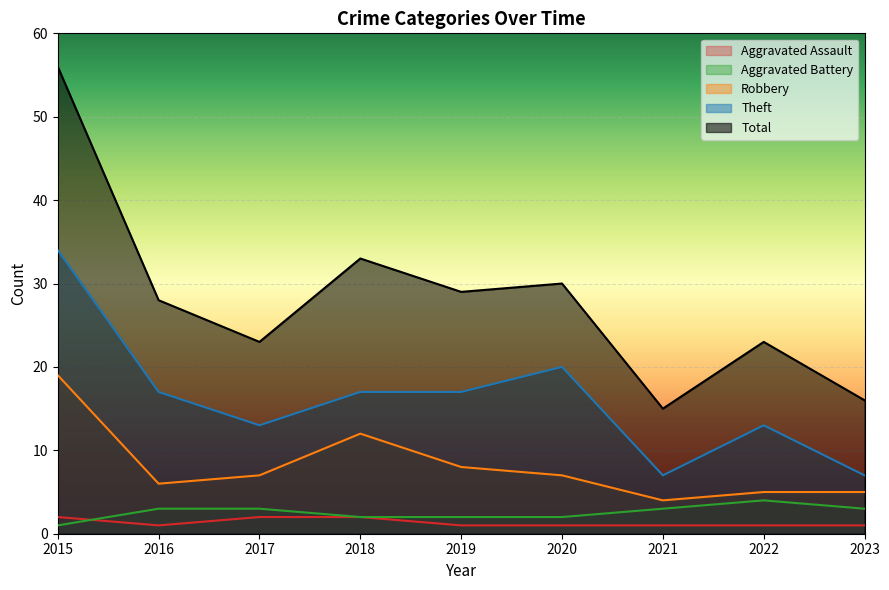

Which label corresponds to the largest value in the chart?

2015